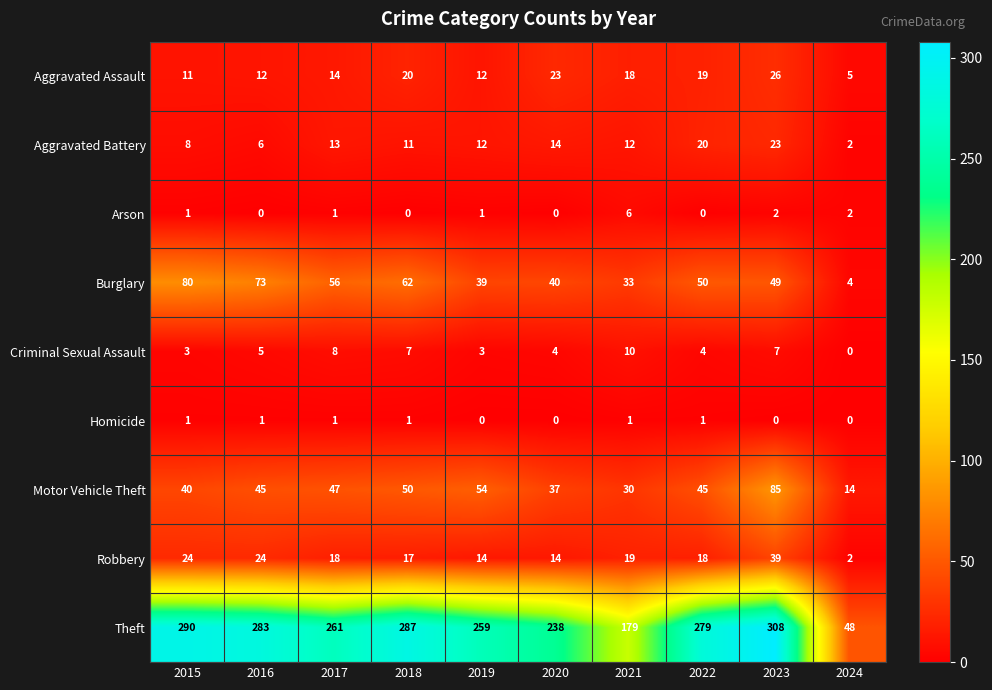

What is the greatest value displayed?

308